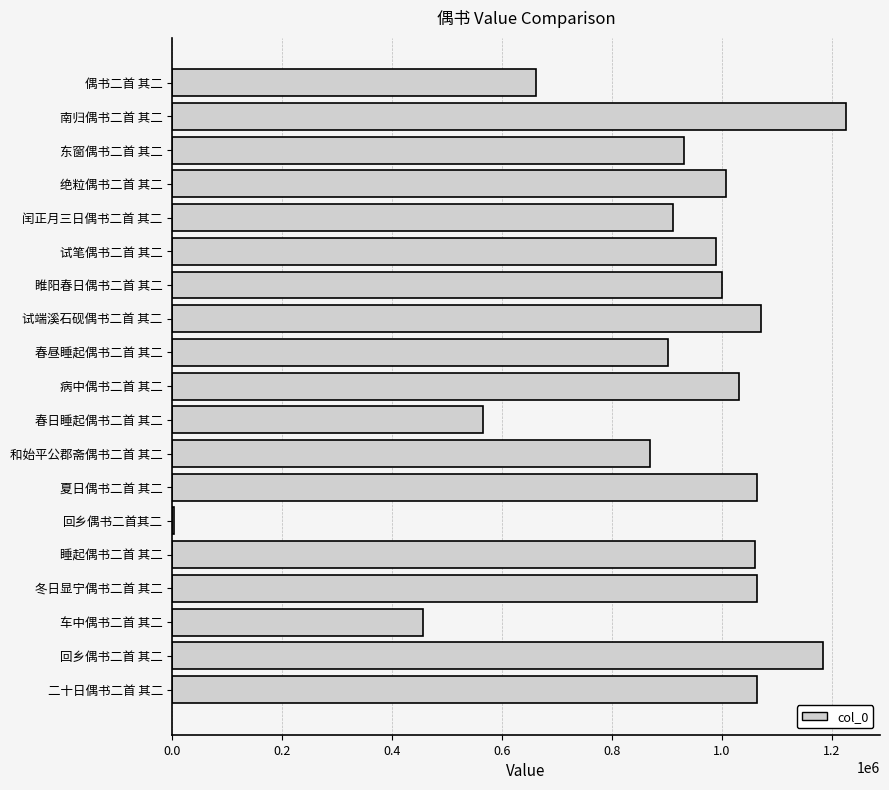

What value does the data have at 绝粒偶书二首 其二?

1007984